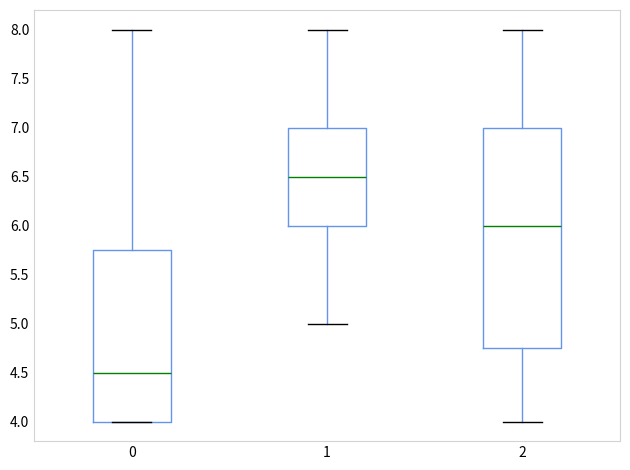

Comparing the boxes themselves (not the whiskers), which one is the tallest?

2